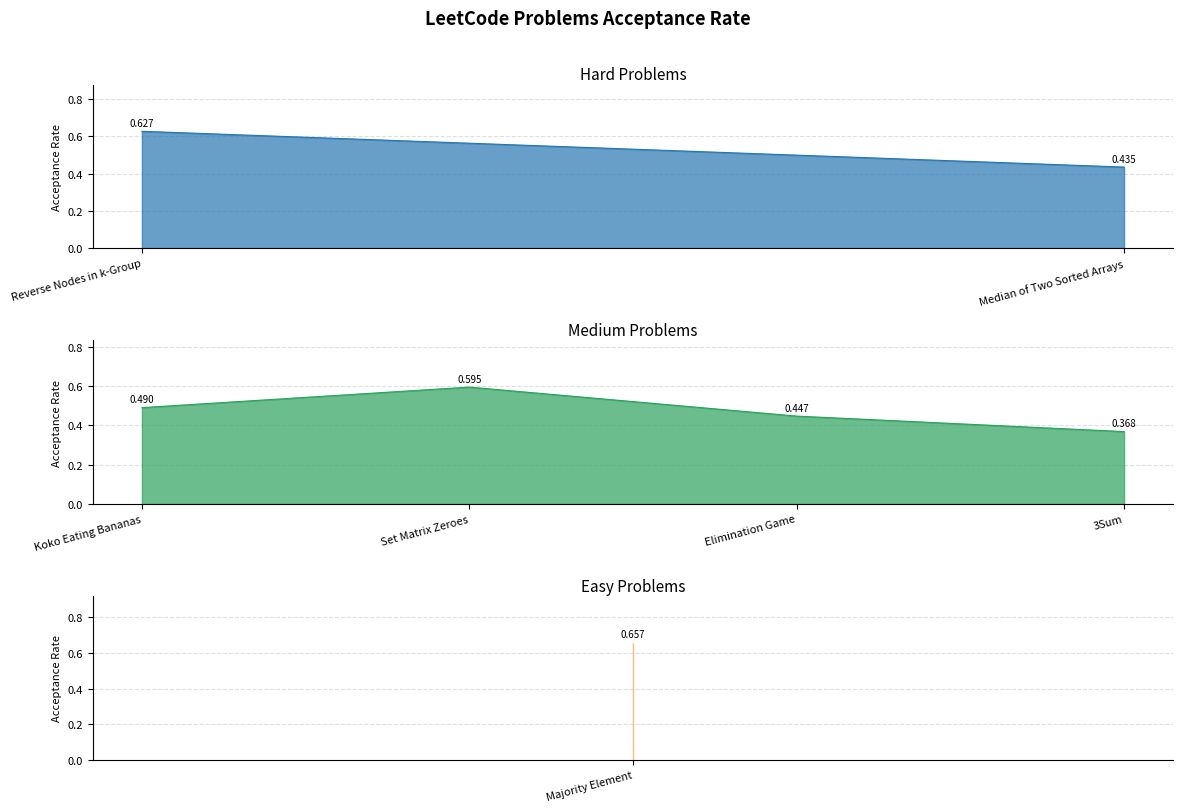

List the labels in order of value, smallest first.

3Sum, Median of Two Sorted Arrays, Elimination Game, Koko Eating Bananas, Set Matrix Zeroes, Reverse Nodes in k-Group, Majority Element